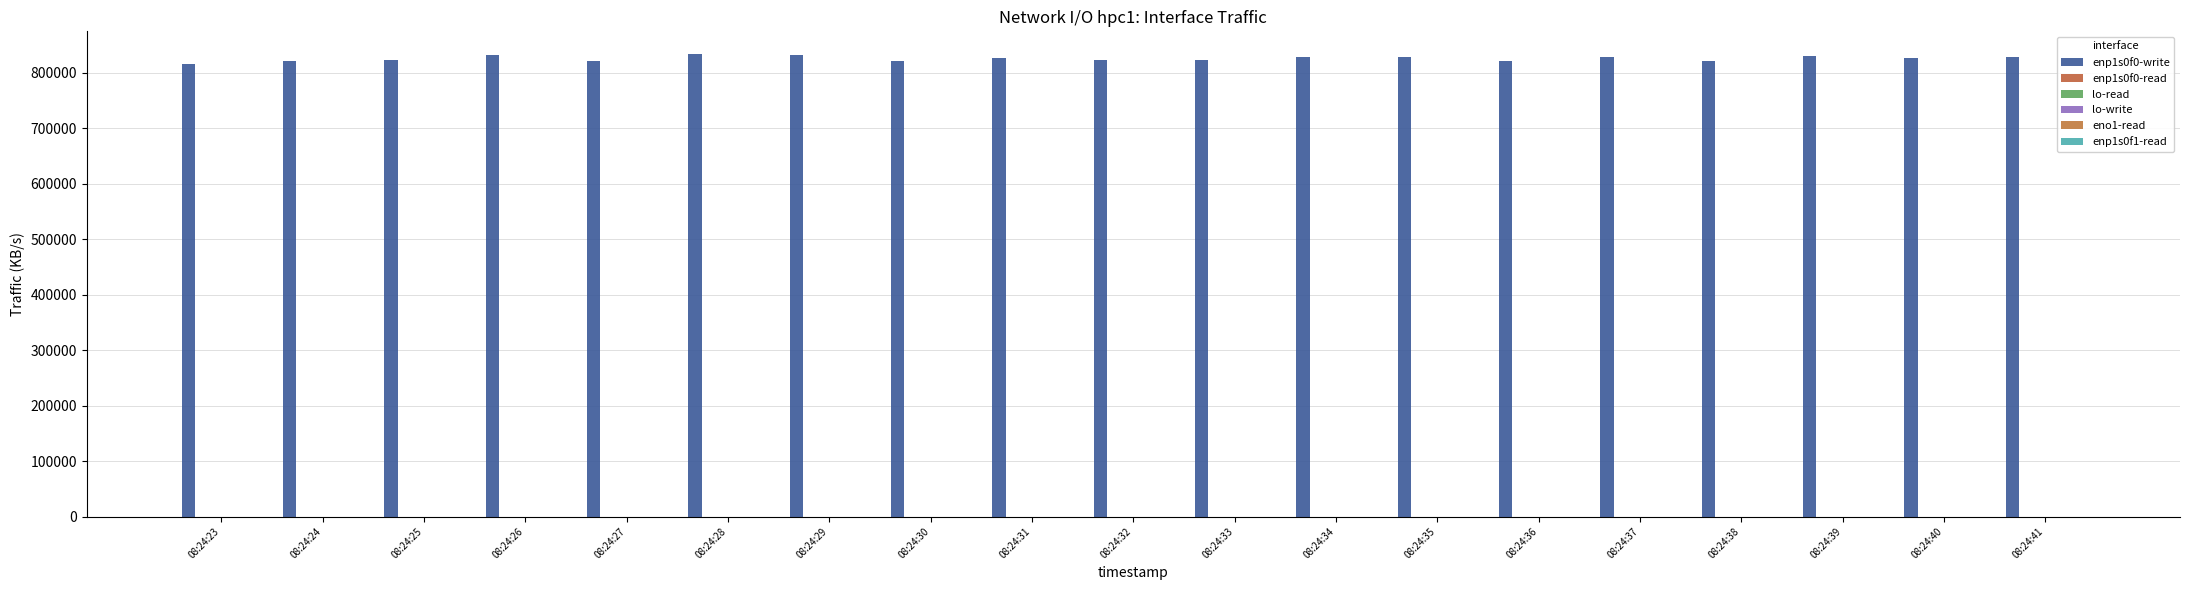

Are the bars grouped side by side (vs. stacked)?

Yes